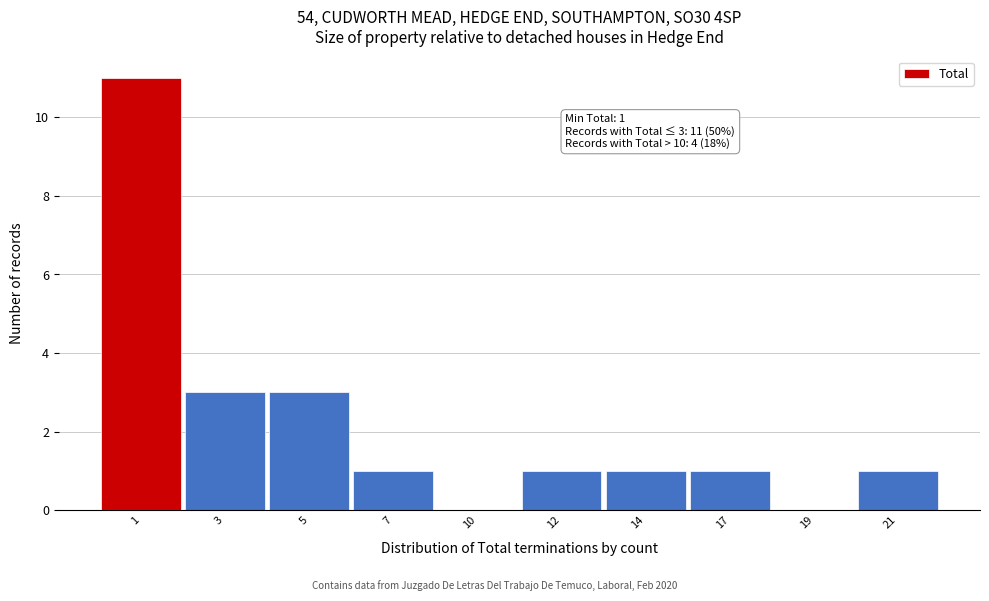

Reading left to right, list all the values displayed in this chart.

1=11	3=3	5=3	7=1	10=0	12=1	14=1	17=1	19=0	21=1